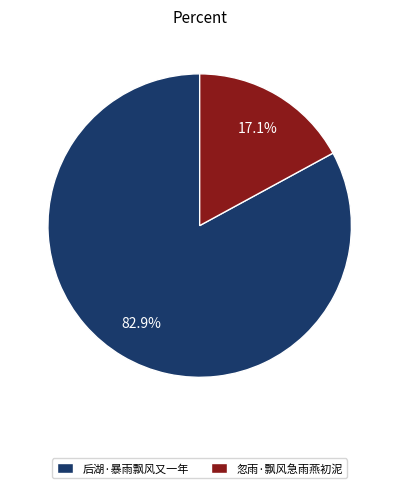

True or false: 忽雨·飘风急雨燕初泥 accounts for 30% of the total.

False